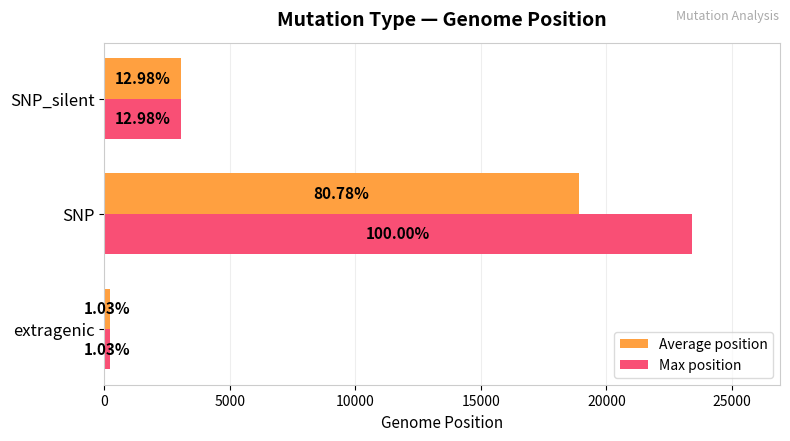

What are all the series names shown in the legend?

Average position, Max position